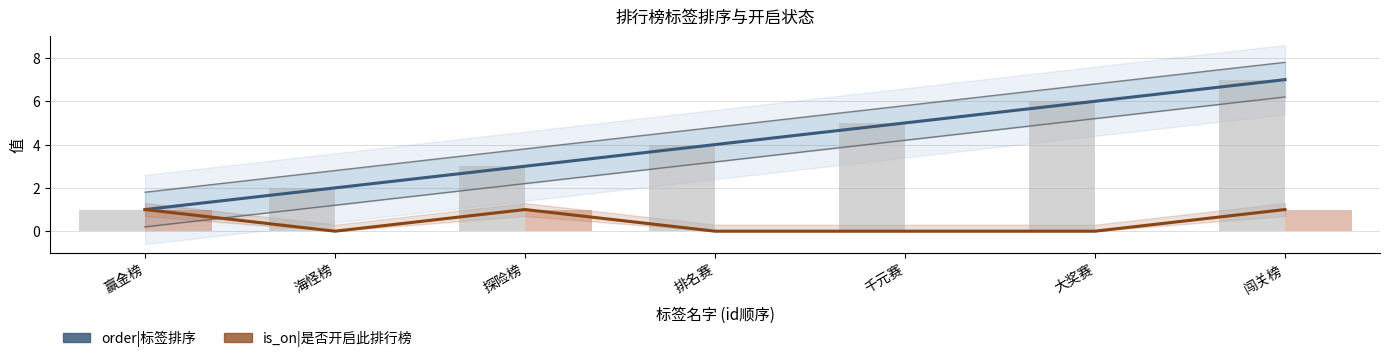

The order|标签排序 series shows 7 at 千元赛. True or false?

False